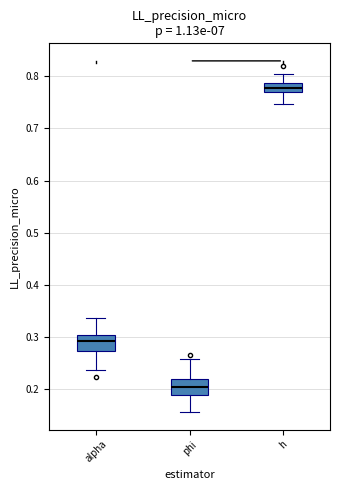

Where is the upper edge of the box for alpha on the y-axis? The values are not printed on the chart, so give them approximately, as read against the axis.

0.30